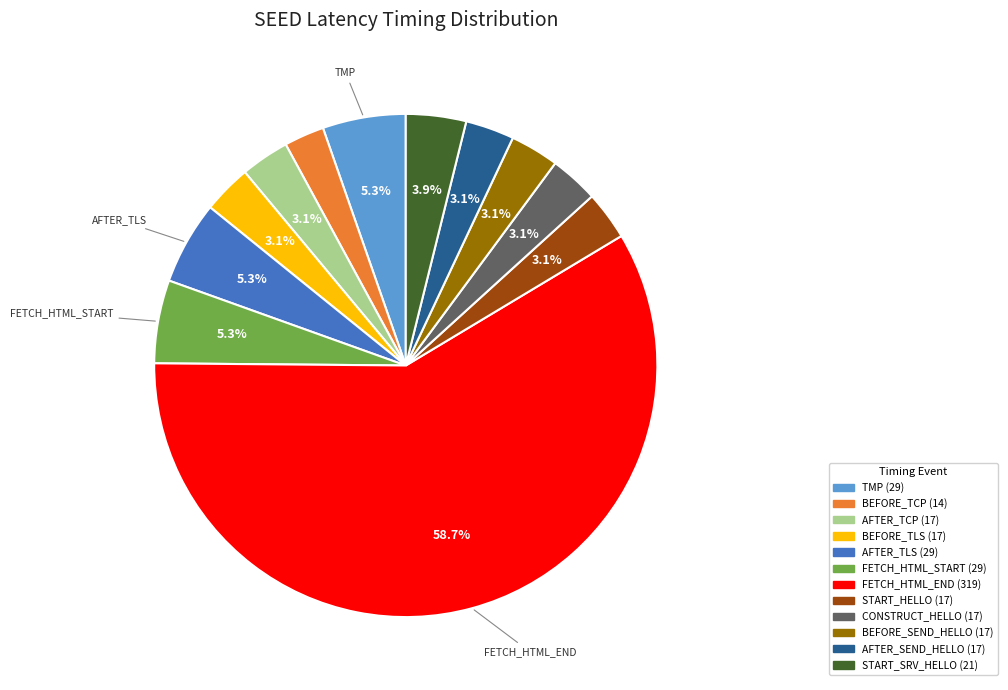

Is there a majority slice in this chart?

Yes